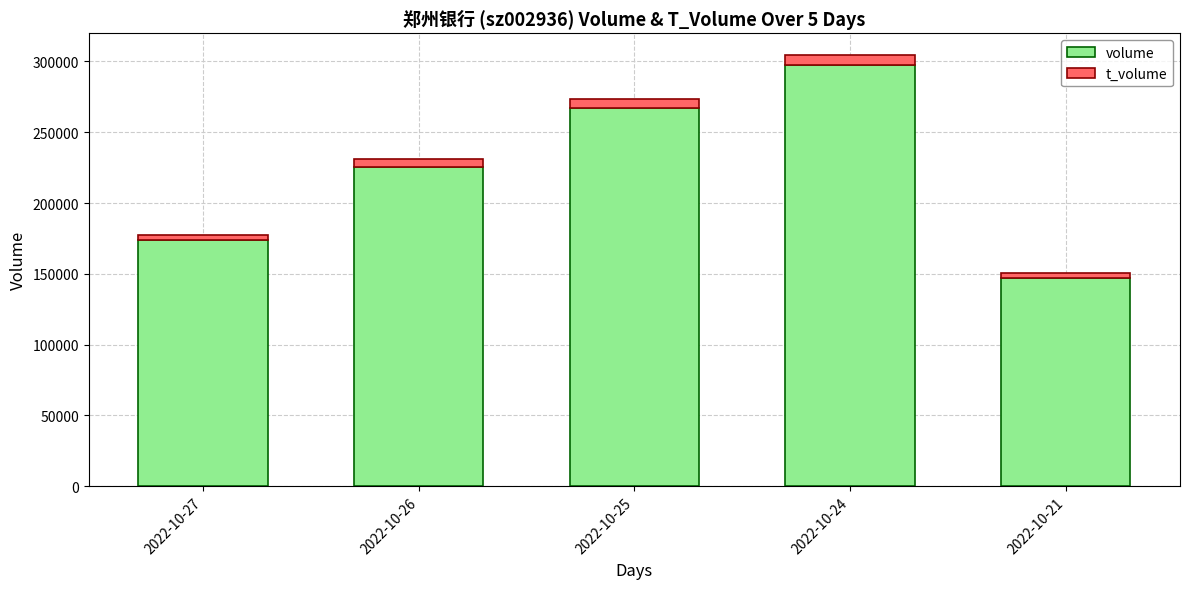

At which category is the sum across all series the highest?

2022-10-24